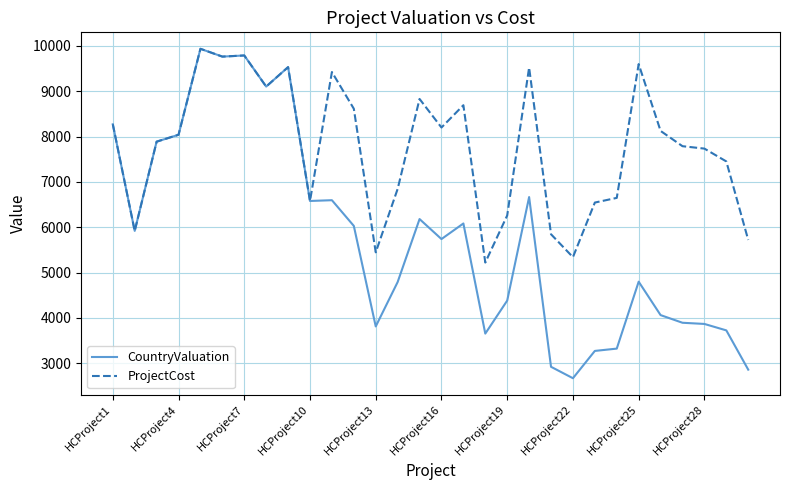

List the series in order of their overall mean, lowest first.

CountryValuation, ProjectCost